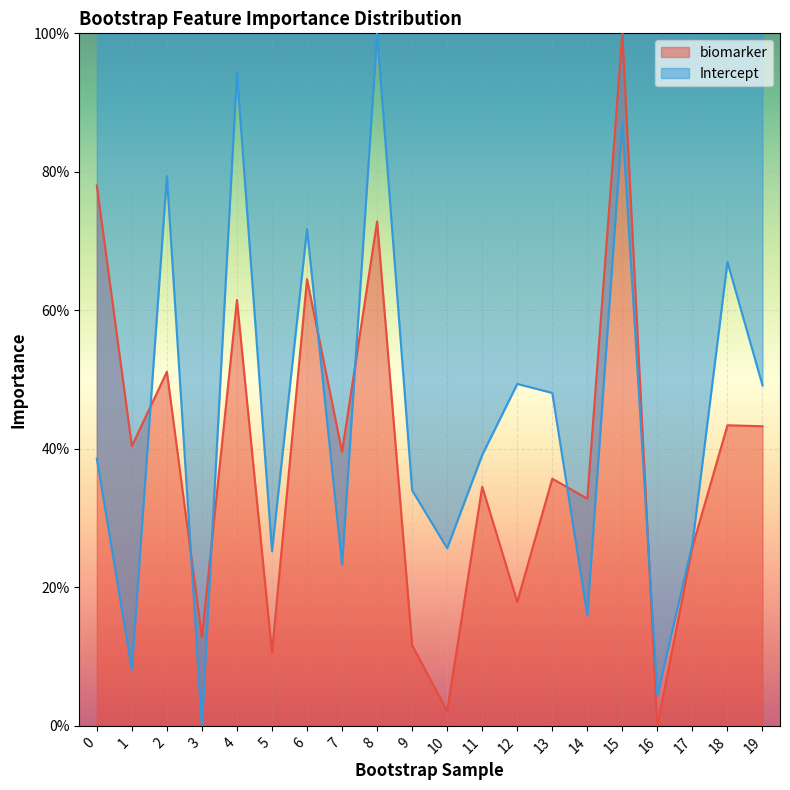

How many intersections are there between Intercept and biomarker?

7